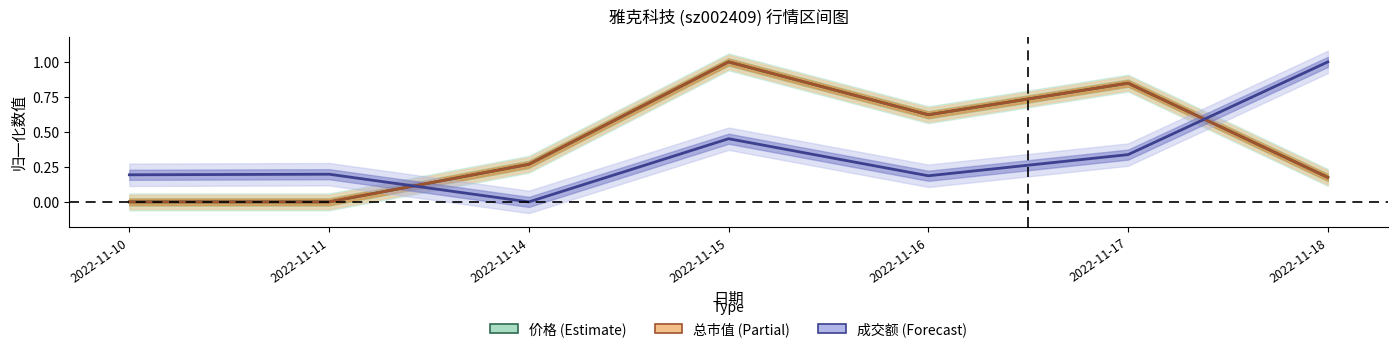

What is the value of the 价格 (Estimate) point at the 6th from the left?

0.8